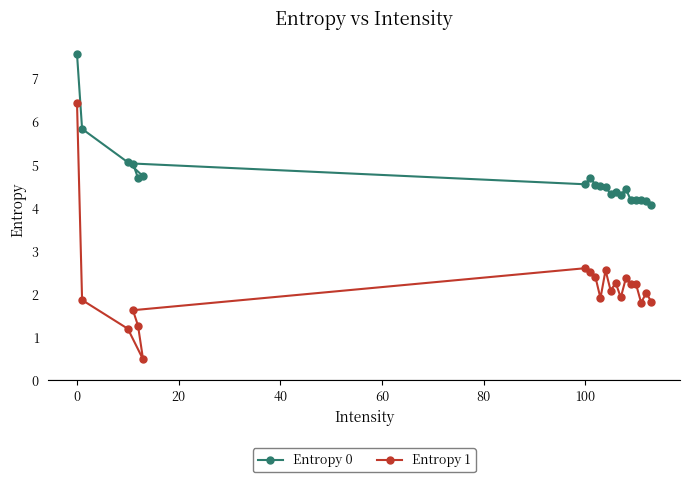

List the series in order of their overall mean, highest first.

Entropy 0, Entropy 1